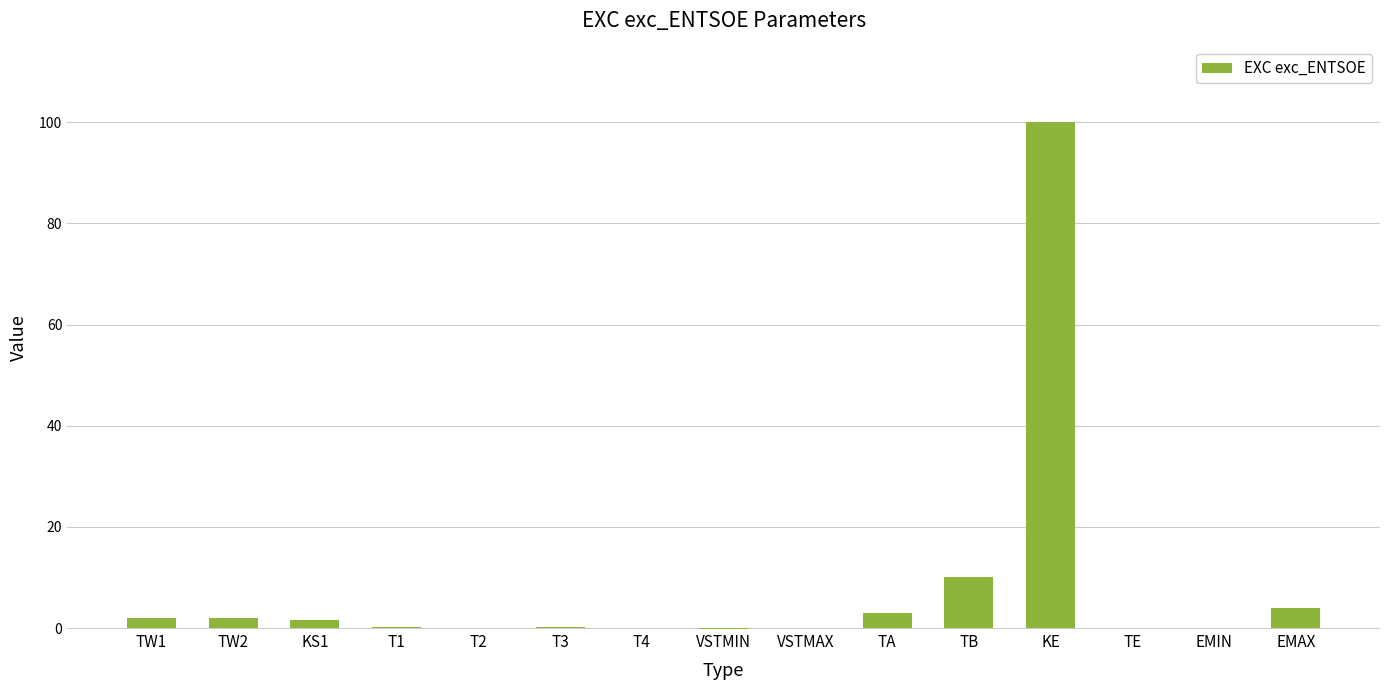

True or false: the data shows 4.0 at EMAX.

True